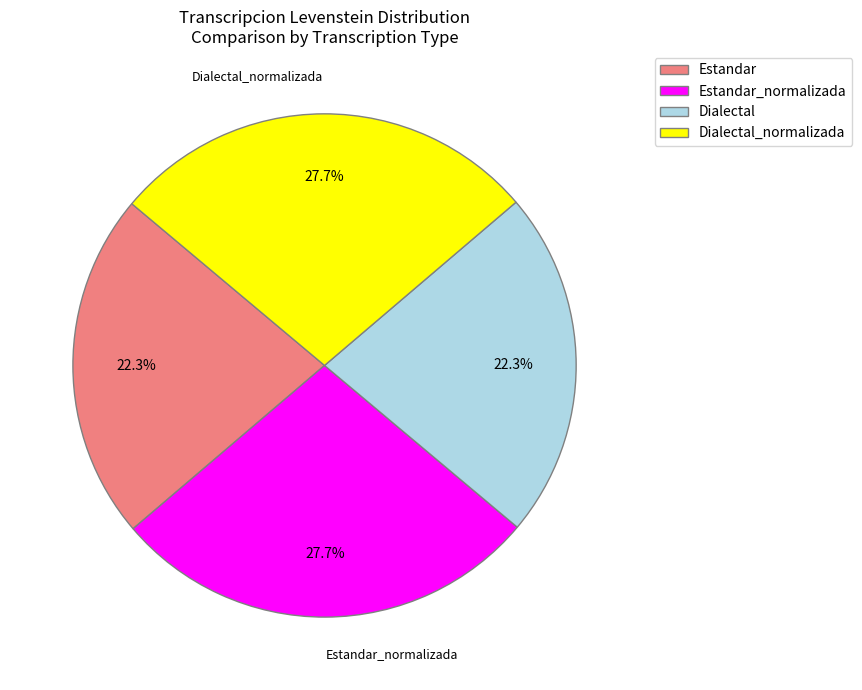

What is the total percentage of Estandar_normalizada and Estandar?

50.0%